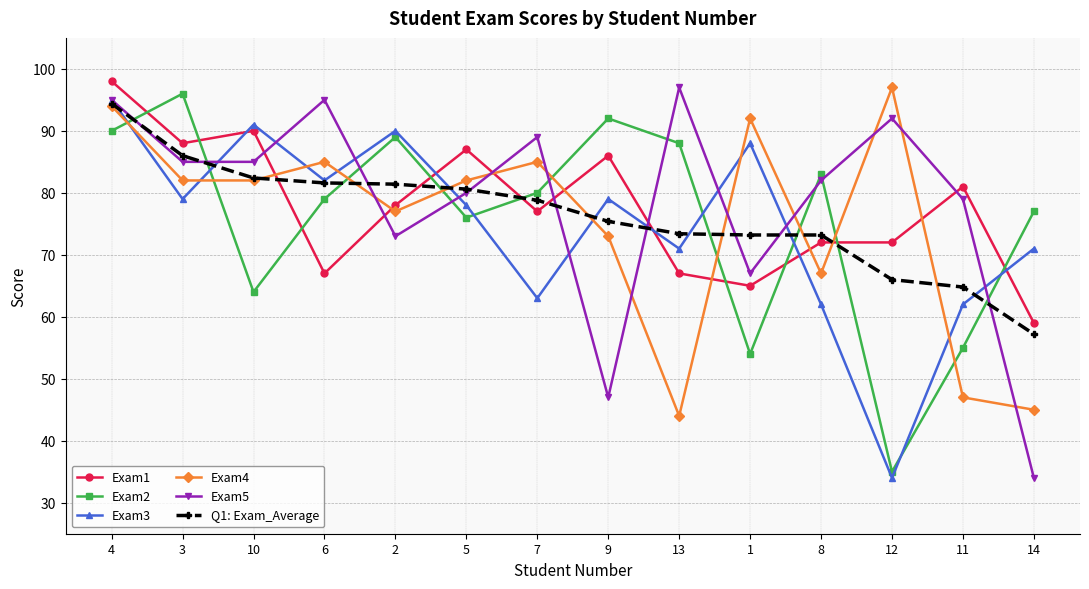

What is the label of the 4th point from the left?

6